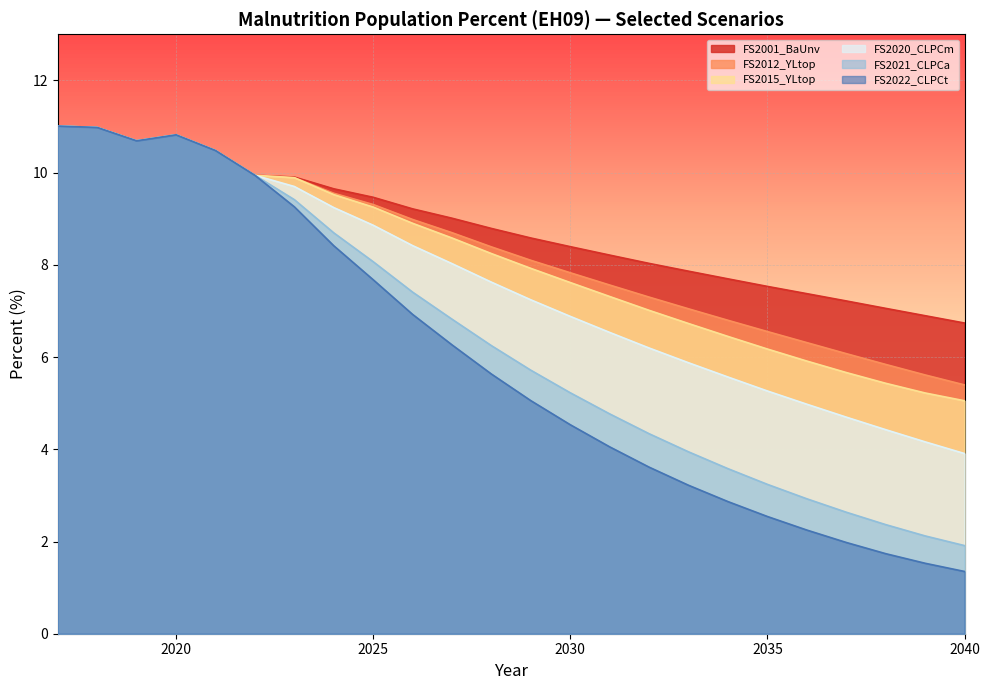

True or false: FS2001_BaUnv has a value of 11.6 at 2031.

False